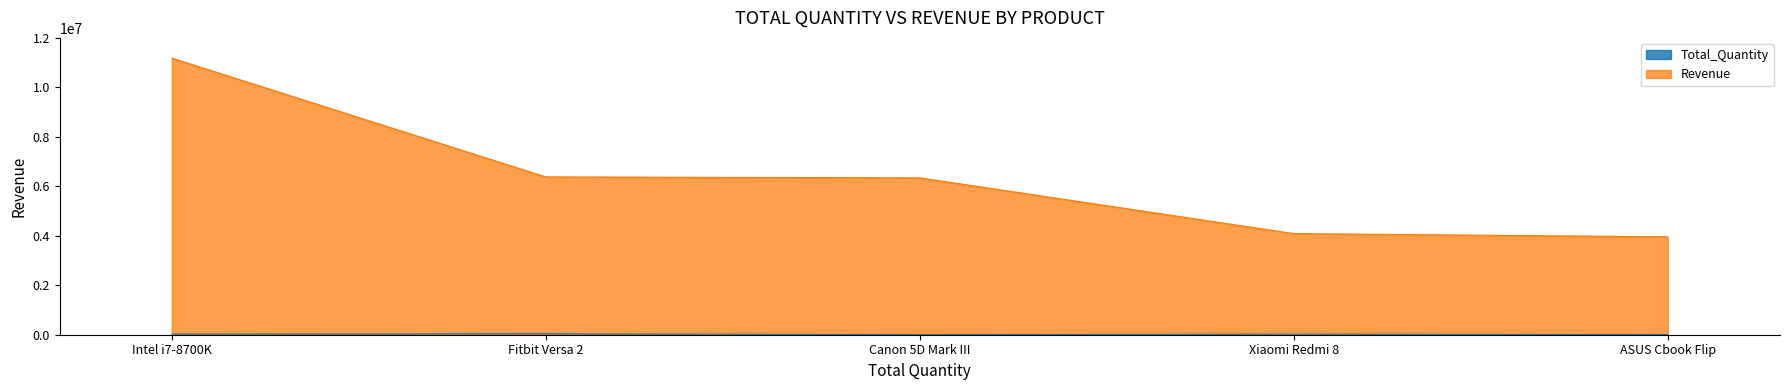

What are all the series names shown in the legend?

Total_Quantity, Revenue